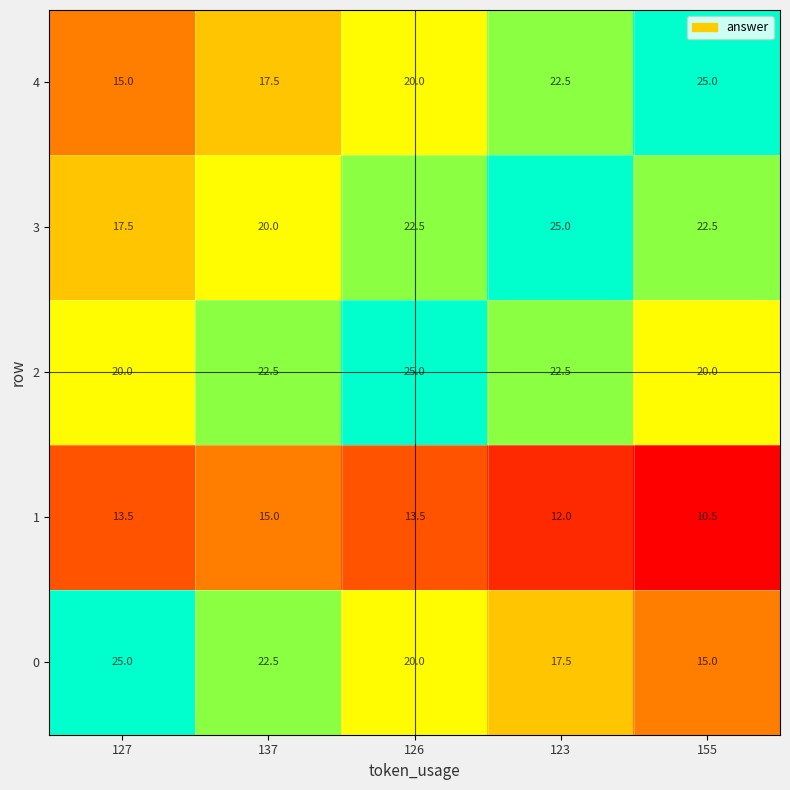

At 155, list the series in order from smallest to largest.

1, 0, 2, 3, 4